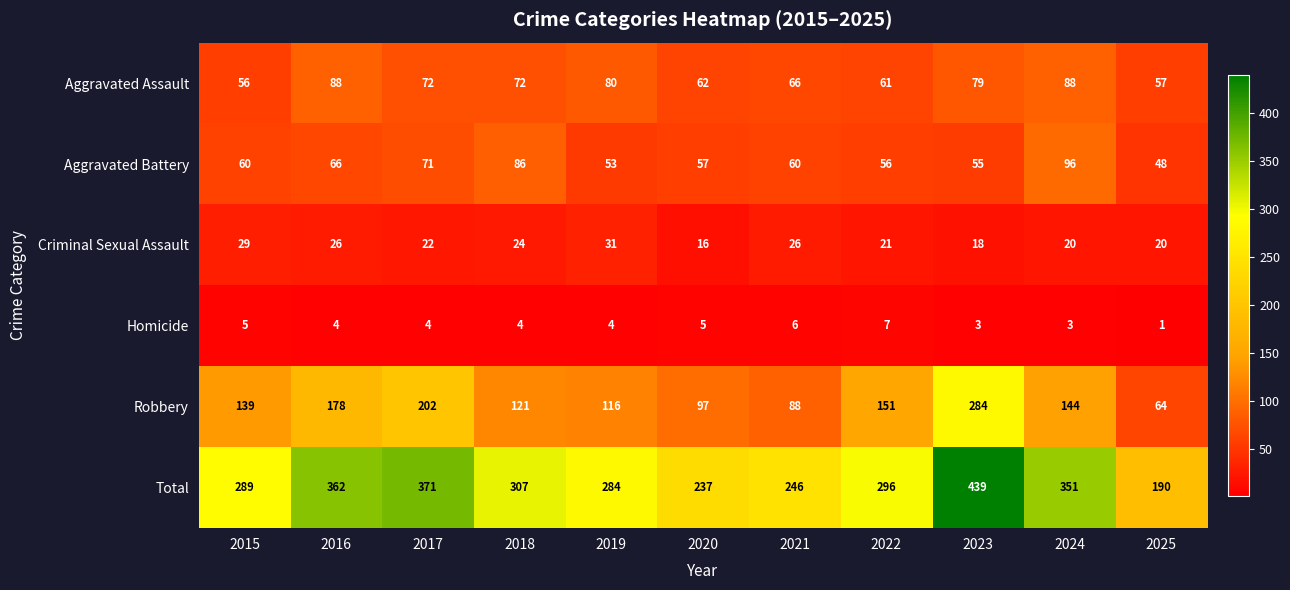

Which series changed the most between 2015 and 2022?

Robbery